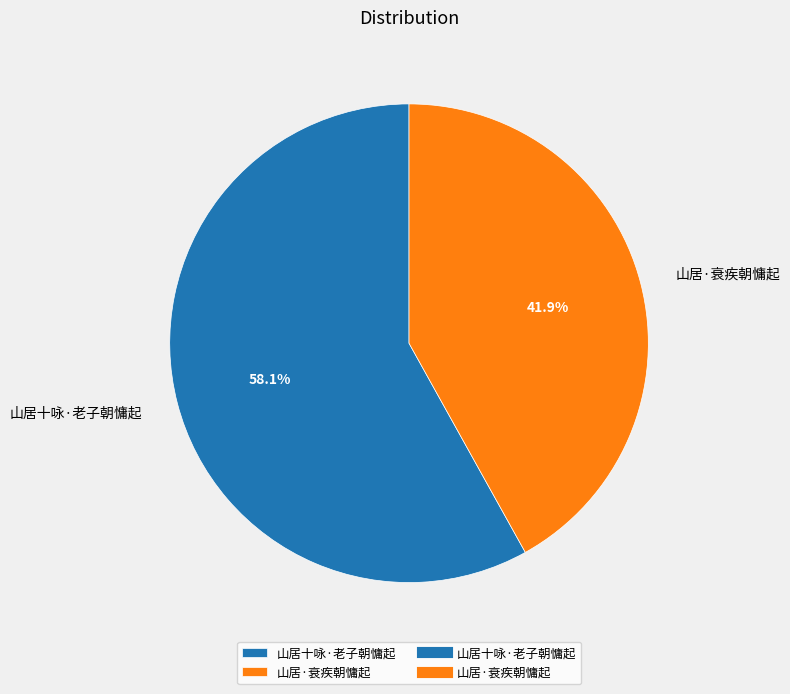

What portion of the pie excludes 山居十咏·老子朝慵起?

41.9%